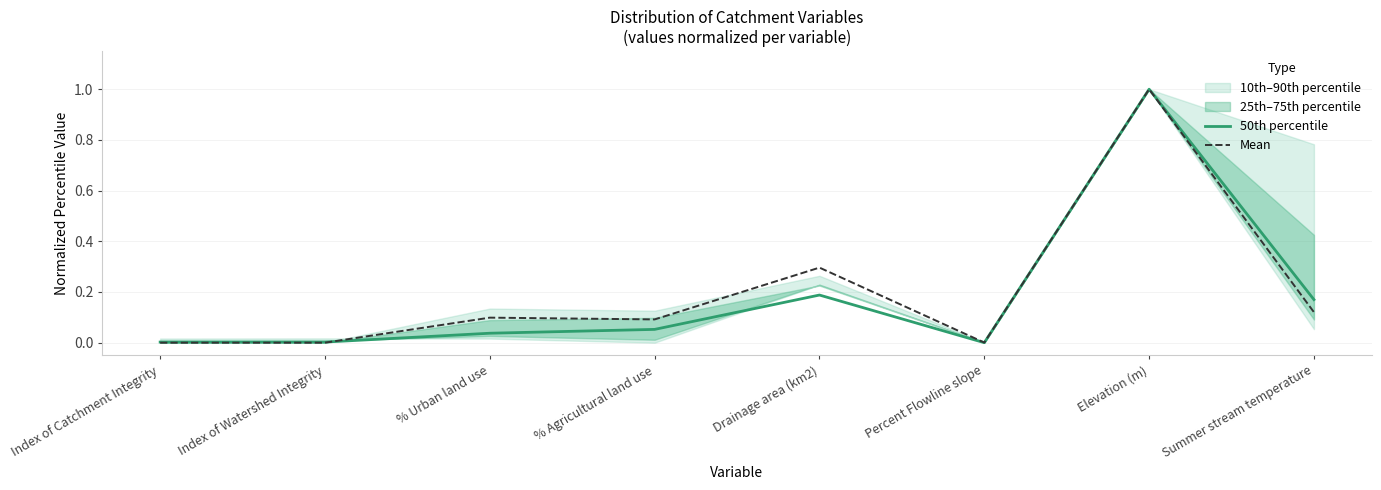

At which category does Mean reach its first local peak?

% Urban land use